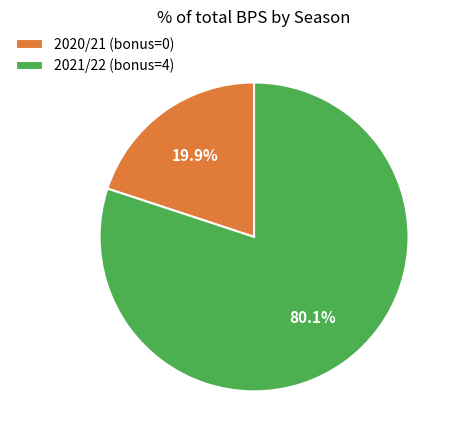

To the nearest percent, what is the average slice percentage?

50%